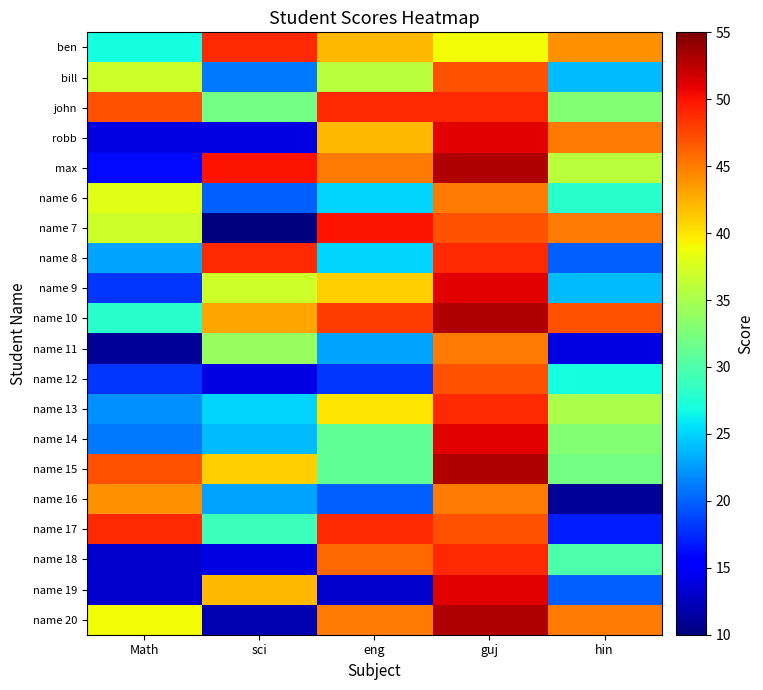

Reading left to right, list all the values displayed in this chart.

ben: Math=27	sci=49	eng=42	guj=39	hin=44
bill: Math=37	sci=21	eng=36	guj=47	hin=24
john: Math=47	sci=32	eng=49	guj=49	hin=33
robb: Math=14	sci=14	eng=42	guj=51	hin=45
max: Math=16	sci=50	eng=45	guj=53	hin=36
name 6: Math=38	sci=20	eng=25	guj=45	hin=28
name 7: Math=37	sci=10	eng=50	guj=47	hin=45
name 8: Math=23	sci=49	eng=25	guj=49	hin=20
name 9: Math=18	sci=37	eng=41	guj=51	hin=24
name 10: Math=28	sci=43	eng=48	guj=53	hin=47
name 11: Math=11	sci=34	eng=23	guj=45	hin=14
name 12: Math=18	sci=14	eng=18	guj=47	hin=27
name 13: Math=22	sci=25	eng=40	guj=49	hin=35
name 14: Math=21	sci=24	eng=31	guj=51	hin=33
name 15: Math=47	sci=41	eng=31	guj=53	hin=32
name 16: Math=44	sci=23	eng=20	guj=45	hin=11
name 17: Math=49	sci=29	eng=49	guj=47	hin=17
name 18: Math=13	sci=14	eng=46	guj=49	hin=30
name 19: Math=13	sci=42	eng=13	guj=51	hin=20
name 20: Math=39	sci=12	eng=45	guj=53	hin=45